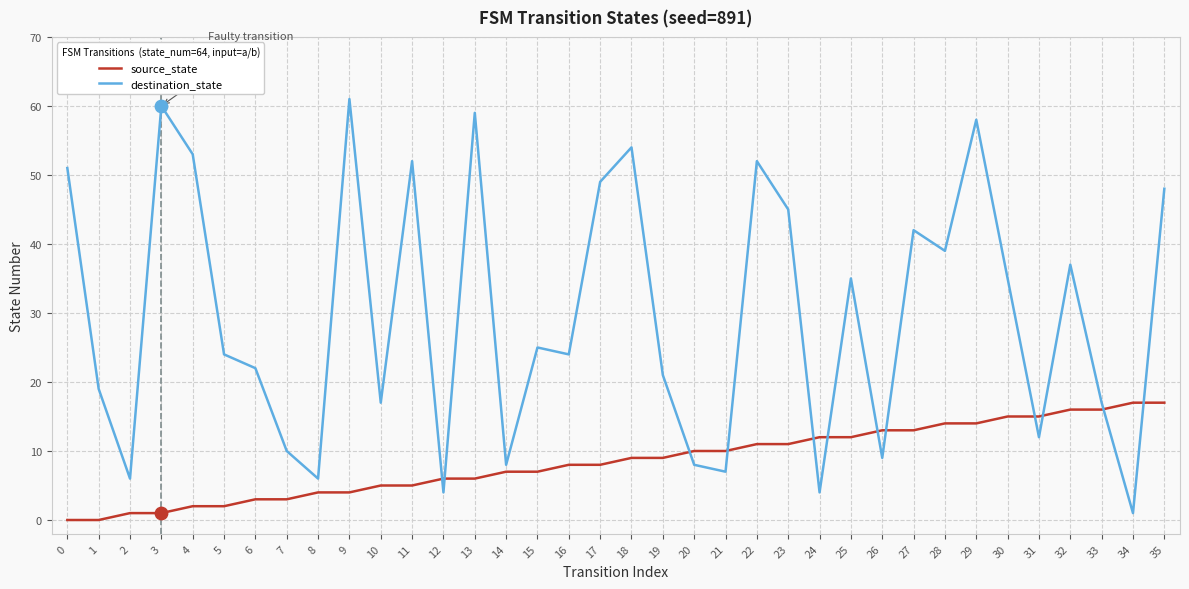

At which category is the sum across all series the highest?

29